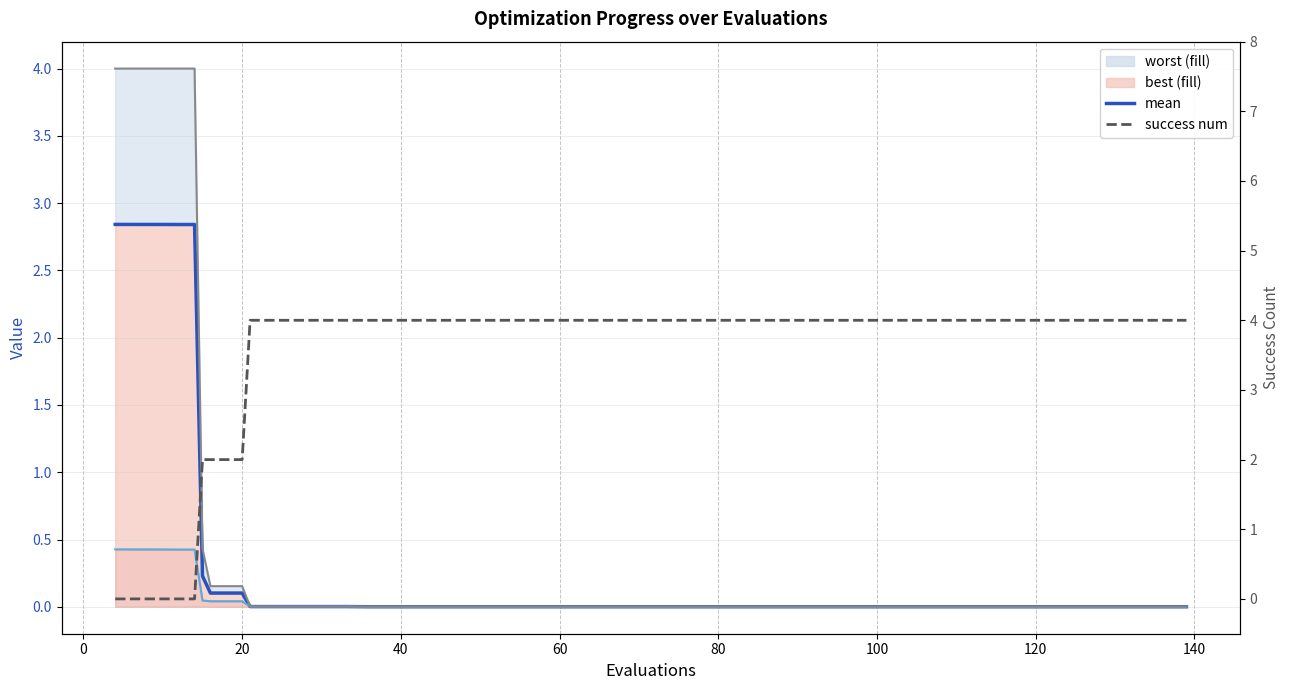

After their last crossing, which series has the higher values: mean or success num?

success num